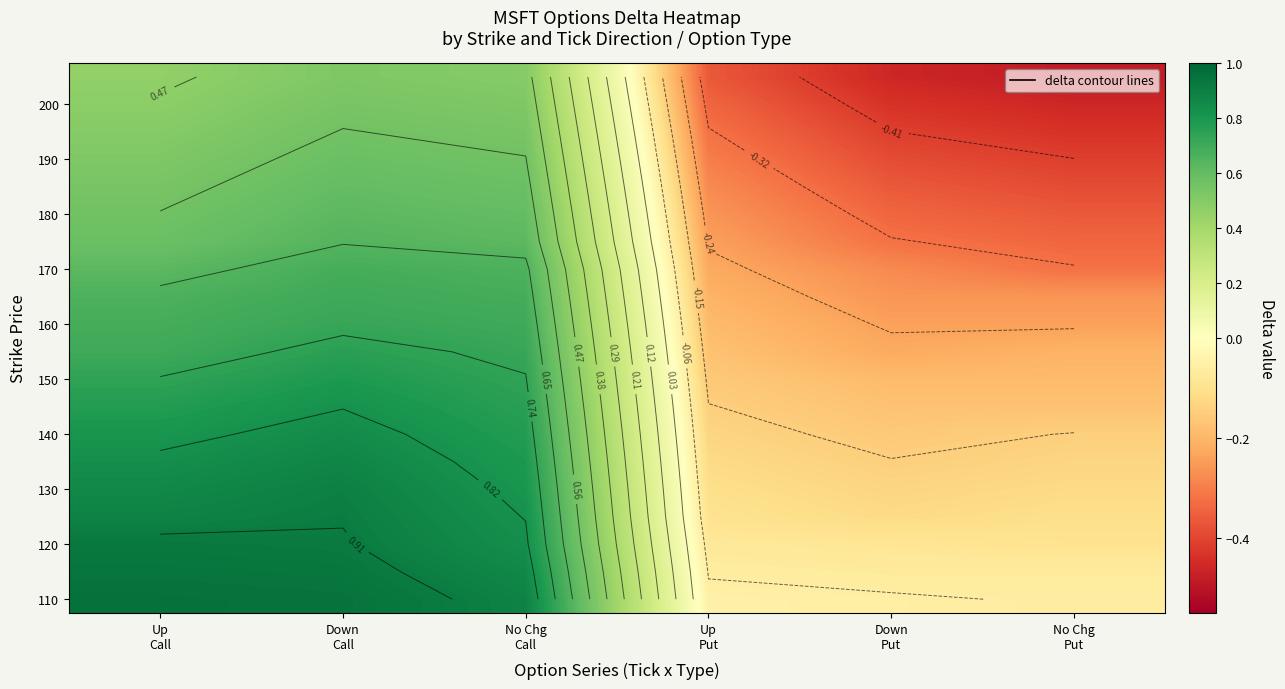

At how many categories does at least one series exceed 0?

3